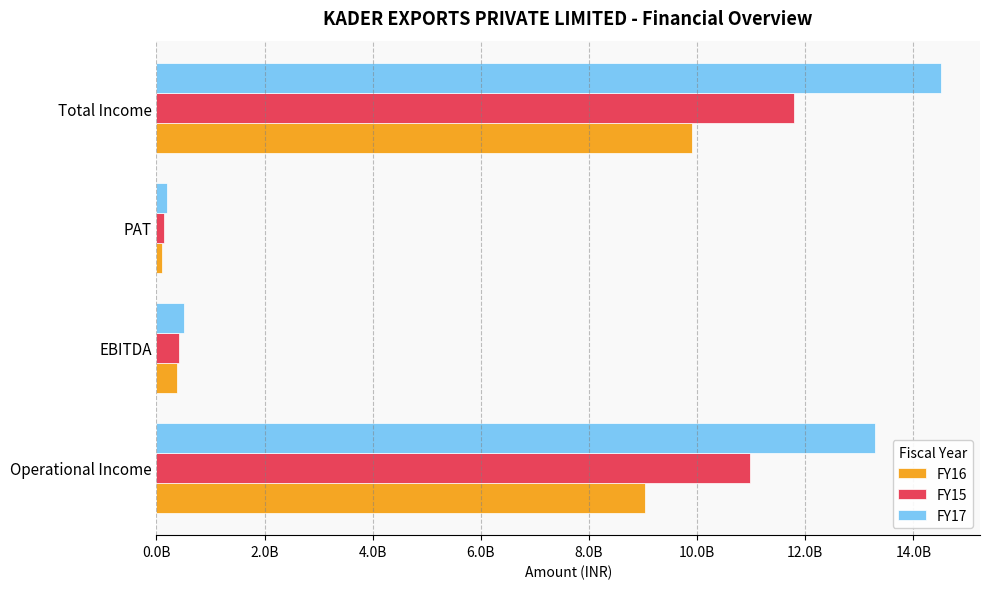

Reading right to left, transcribe all the data shown in this chart.

FY16: 9895370205	99611511	375817252	9035060335
FY15: 11791015248	143670876	423785150	10984645304
FY17: 14504773339	188932304	516525441	13281459588